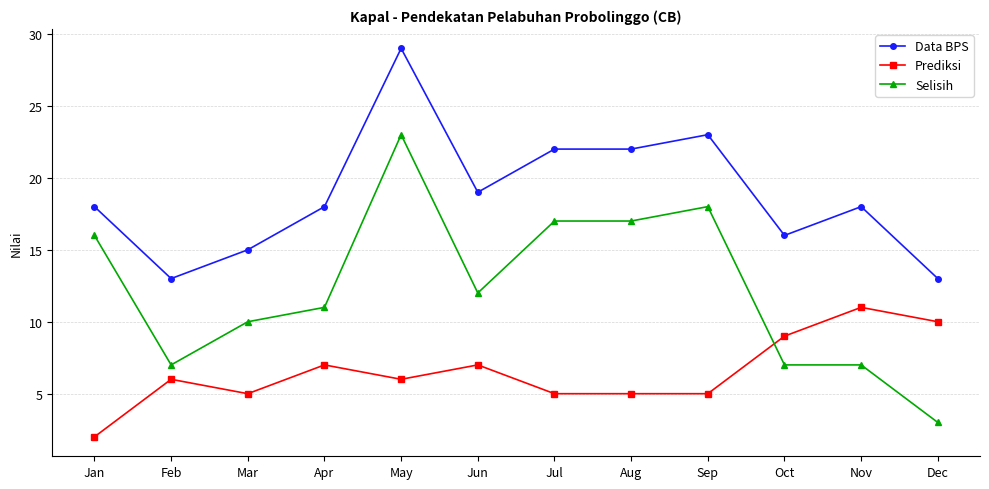

At which category is the sum across all series the highest?

May